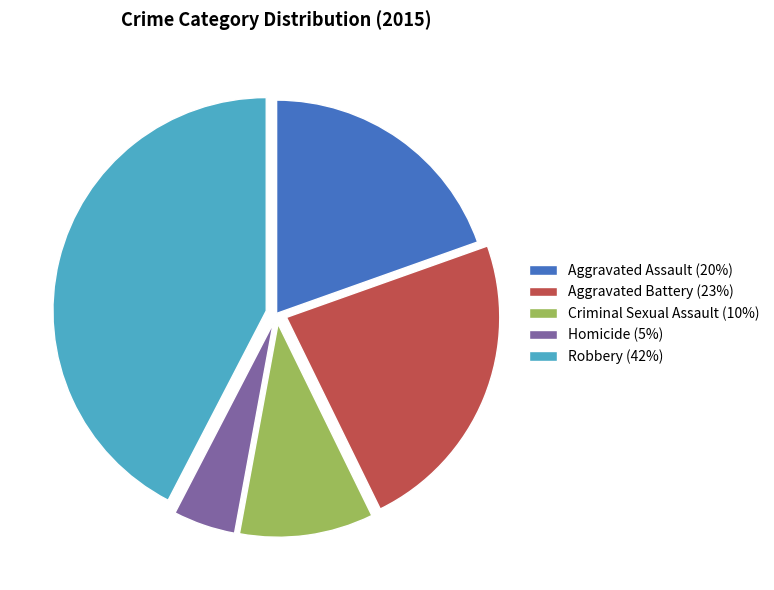

Is it true that Homicide (5%) is 5% of the pie?

True